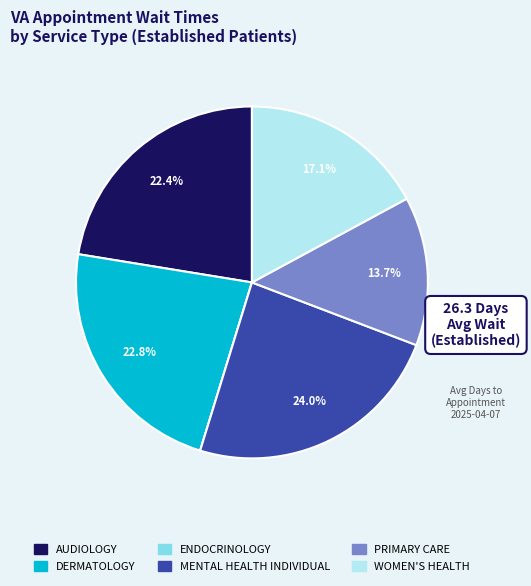

How much of the chart is everything except DERMATOLOGY?

77.2%